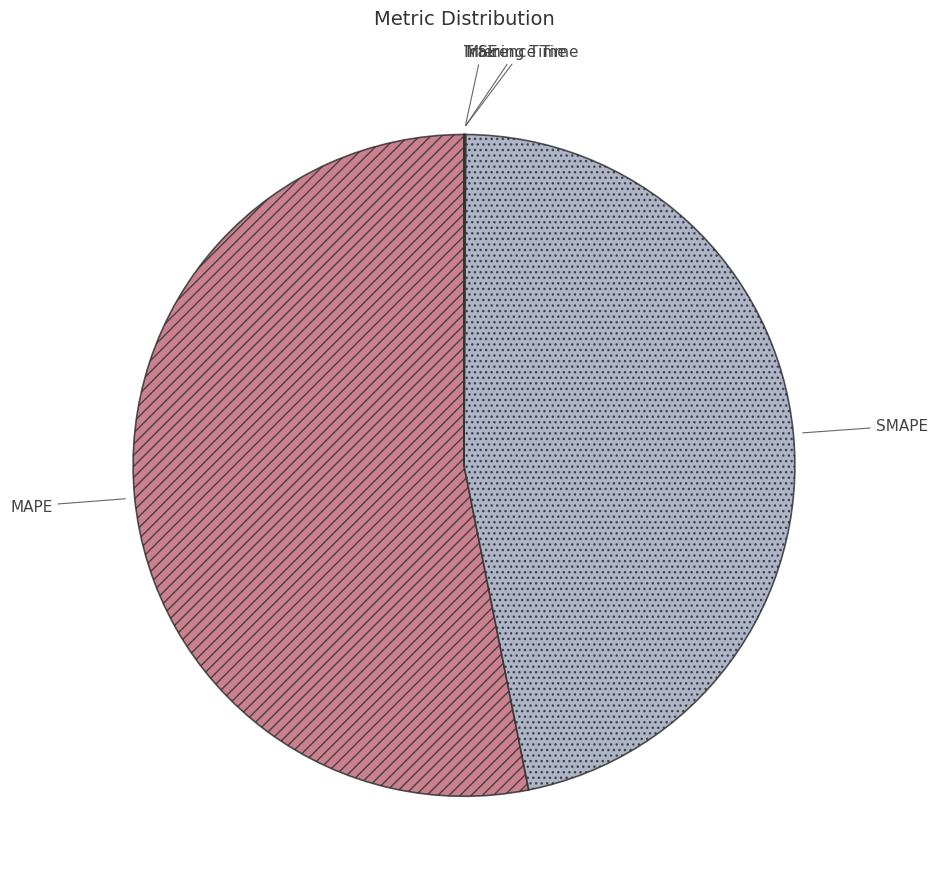

Which slice is the largest?

MAPE